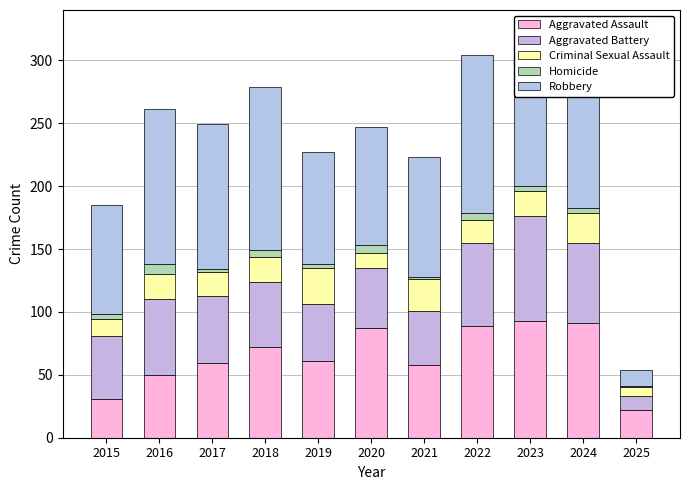

How many categories are shown in the chart?

11